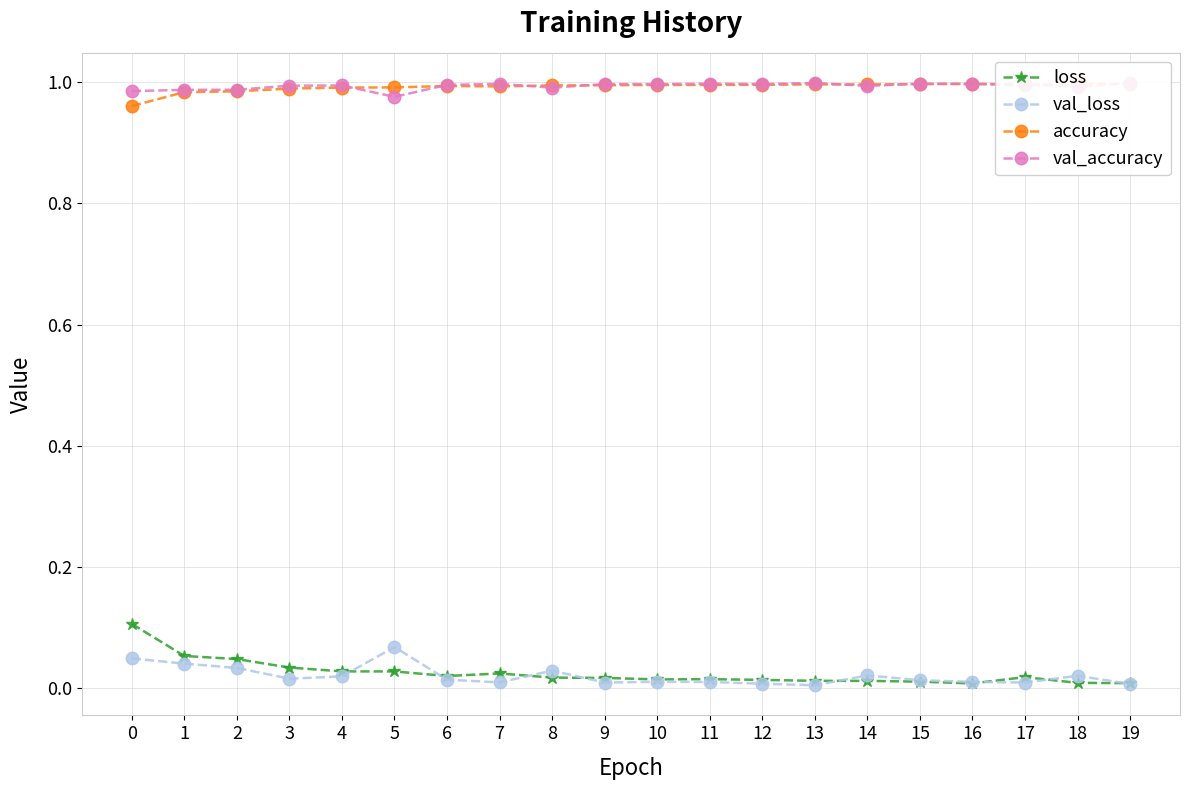

Is the value of loss at 1 greater than the value of val_loss at 4?

Yes